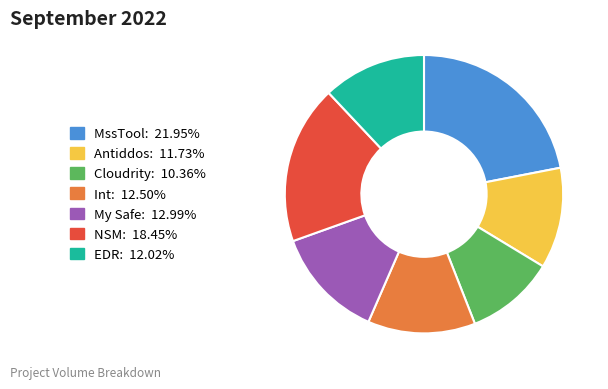

Which slice is the largest?

MssTool